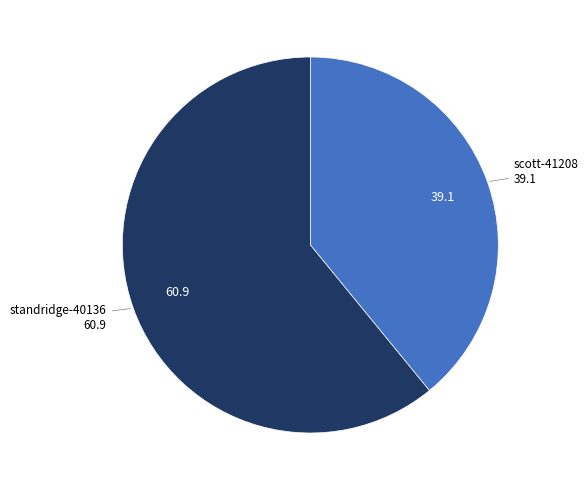

Count the number of slices in the pie.

2